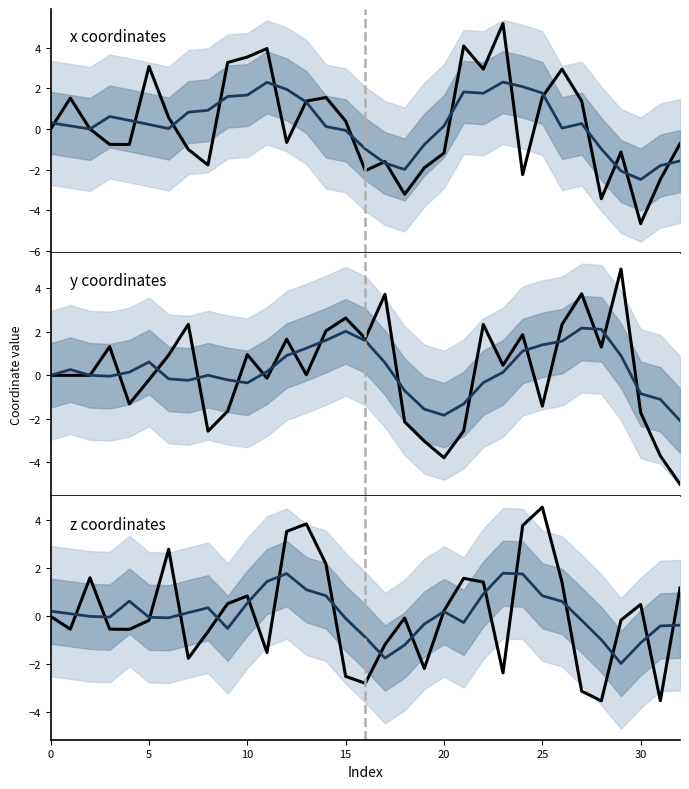

What is the value of the z coordinates point at the 7th from the left?

2.8